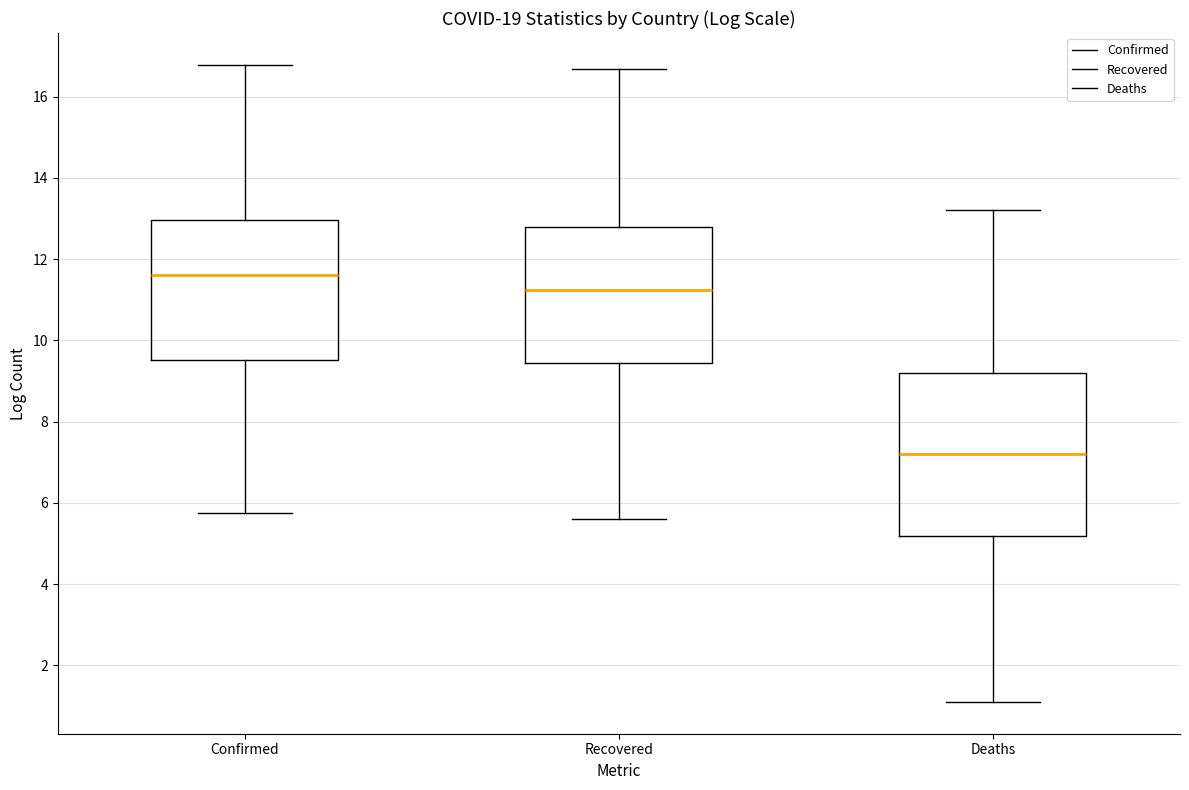

Which box's median line is the lowest?

Deaths